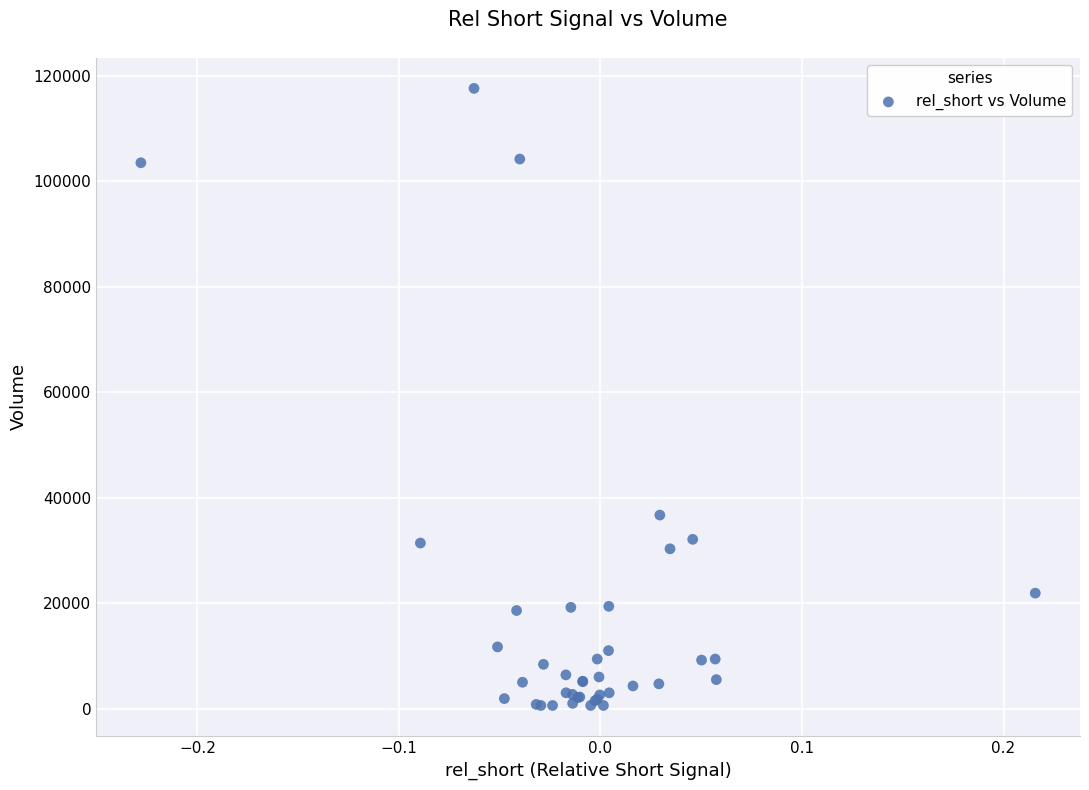

What Y value in the scatter plot is closest to 59100?

36700